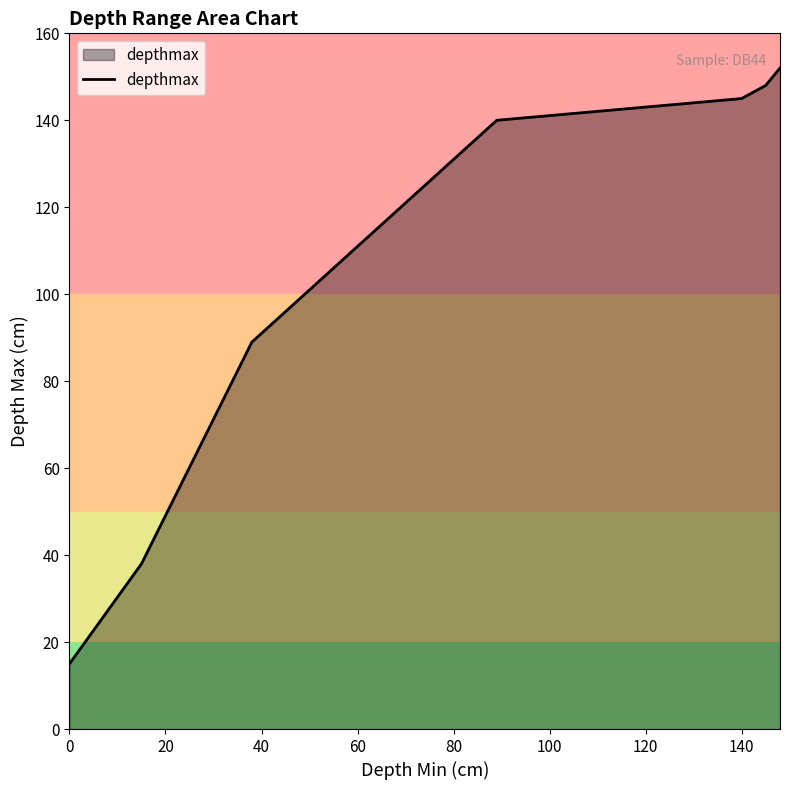

How many values are below 140?

3